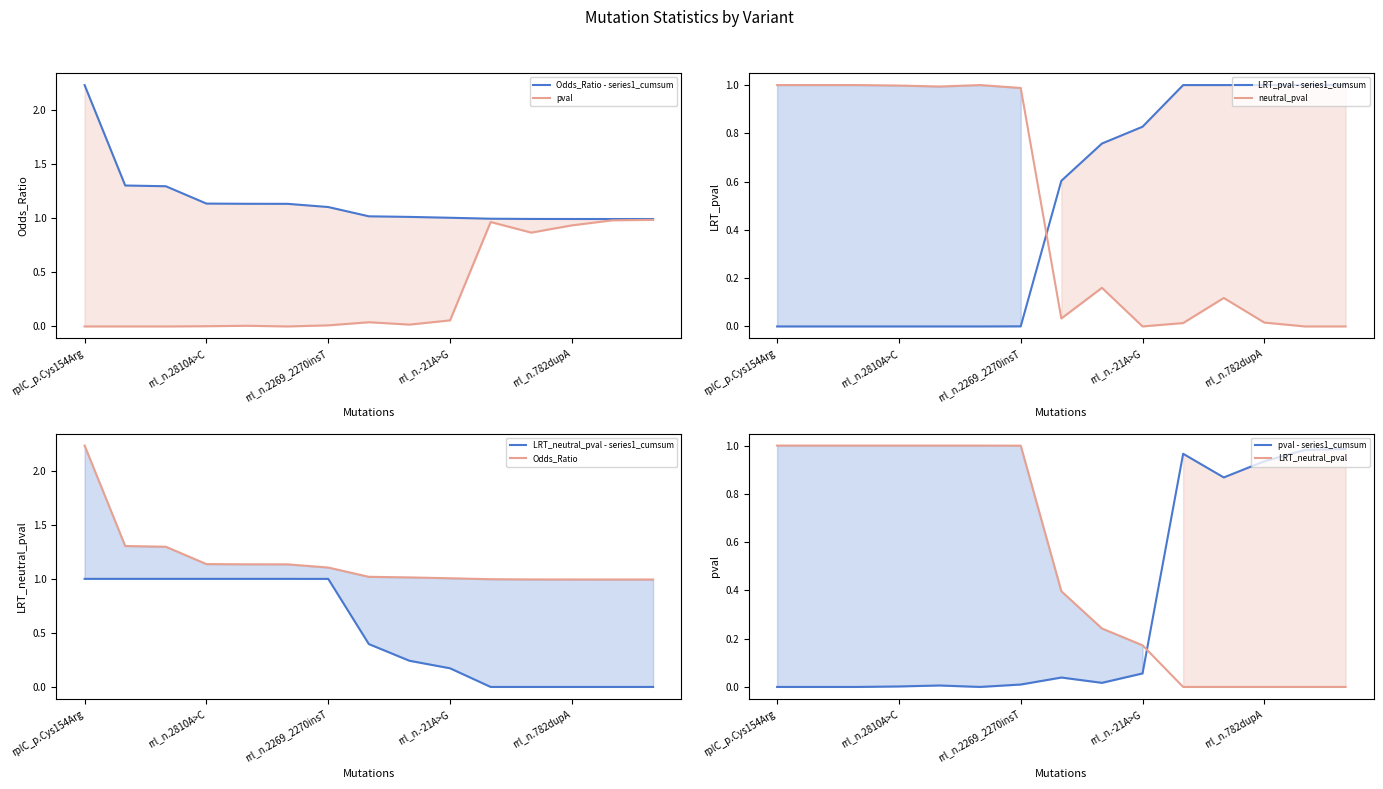

Where is the first local minimum for neutral_pval?

rplC_p.Gly120Ser